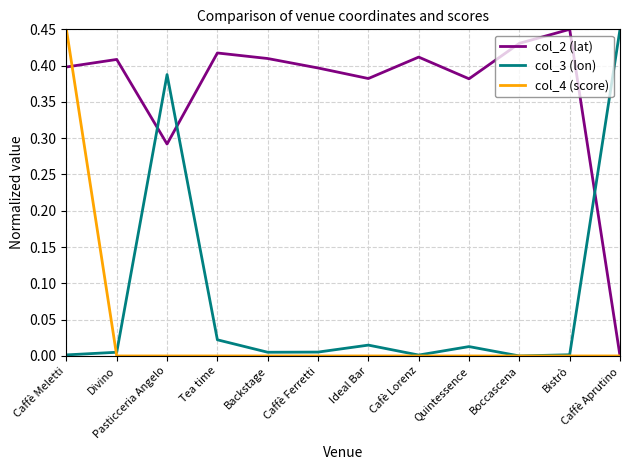

After their last crossing, which series has the higher values: col_3 (lon) or col_4 (score)?

col_3 (lon)